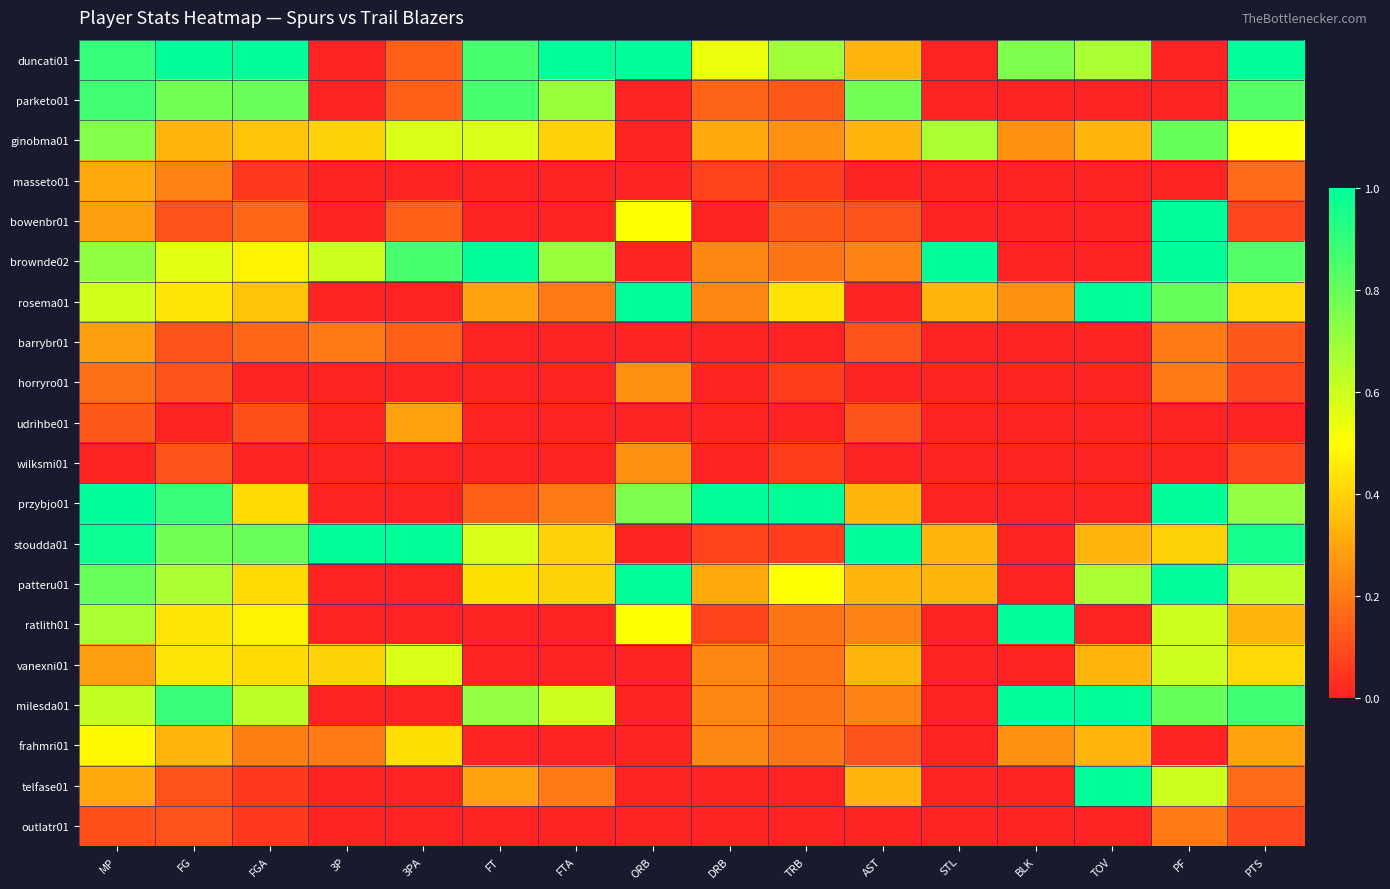

Reading right to left, transcribe all the data shown in this chart.

duncati01: PTS=1.0	PF=0.0	TOV=0.7	BLK=0.8	STL=0.0	AST=0.3	TRB=0.7	DRB=0.5	ORB=1.0	FTA=1.0	FT=0.9	3PA=0.1	3P=0.0	FGA=1.0	FG=1.0	MP=0.9
parketo01: PTS=0.8	PF=0.0	TOV=0.0	BLK=0.0	STL=0.0	AST=0.8	TRB=0.1	DRB=0.2	ORB=0.0	FTA=0.7	FT=0.9	3PA=0.1	3P=0.0	FGA=0.8	FG=0.8	MP=0.9
ginobma01: PTS=0.5	PF=0.8	TOV=0.3	BLK=0.2	STL=0.7	AST=0.3	TRB=0.2	DRB=0.3	ORB=0.0	FTA=0.4	FT=0.6	3PA=0.6	3P=0.4	FGA=0.4	FG=0.3	MP=0.7
masseto01: PTS=0.2	PF=0.0	TOV=0.0	BLK=0.0	STL=0.0	AST=0.0	TRB=0.1	DRB=0.1	ORB=0.0	FTA=0.0	FT=0.0	3PA=0.0	3P=0.0	FGA=0.1	FG=0.2	MP=0.3
bowenbr01: PTS=0.1	PF=1.0	TOV=0.0	BLK=0.0	STL=0.0	AST=0.1	TRB=0.1	DRB=0.0	ORB=0.5	FTA=0.0	FT=0.0	3PA=0.1	3P=0.0	FGA=0.2	FG=0.1	MP=0.3
brownde02: PTS=0.8	PF=1.0	TOV=0.0	BLK=0.0	STL=1.0	AST=0.2	TRB=0.2	DRB=0.2	ORB=0.0	FTA=0.7	FT=1.0	3PA=0.9	3P=0.6	FGA=0.5	FG=0.6	MP=0.7
rosema01: PTS=0.4	PF=0.8	TOV=1.0	BLK=0.2	STL=0.3	AST=0.0	TRB=0.4	DRB=0.2	ORB=1.0	FTA=0.2	FT=0.3	3PA=0.0	3P=0.0	FGA=0.4	FG=0.4	MP=0.6
barrybr01: PTS=0.1	PF=0.2	TOV=0.0	BLK=0.0	STL=0.0	AST=0.1	TRB=0.0	DRB=0.0	ORB=0.0	FTA=0.0	FT=0.0	3PA=0.1	3P=0.2	FGA=0.2	FG=0.1	MP=0.3
horryro01: PTS=0.1	PF=0.2	TOV=0.0	BLK=0.0	STL=0.0	AST=0.0	TRB=0.1	DRB=0.0	ORB=0.2	FTA=0.0	FT=0.0	3PA=0.0	3P=0.0	FGA=0.0	FG=0.1	MP=0.2
udrihbe01: PTS=0.0	PF=0.0	TOV=0.0	BLK=0.0	STL=0.0	AST=0.1	TRB=0.0	DRB=0.0	ORB=0.0	FTA=0.0	FT=0.0	3PA=0.3	3P=0.0	FGA=0.1	FG=0.0	MP=0.1
wilksmi01: PTS=0.1	PF=0.0	TOV=0.0	BLK=0.0	STL=0.0	AST=0.0	TRB=0.1	DRB=0.0	ORB=0.2	FTA=0.0	FT=0.0	3PA=0.0	3P=0.0	FGA=0.0	FG=0.1	MP=0.0
przybjo01: PTS=0.7	PF=1.0	TOV=0.0	BLK=0.0	STL=0.0	AST=0.3	TRB=1.0	DRB=1.0	ORB=0.8	FTA=0.2	FT=0.1	3PA=0.0	3P=0.0	FGA=0.4	FG=0.9	MP=1.0
stoudda01: PTS=1.0	PF=0.4	TOV=0.3	BLK=0.0	STL=0.3	AST=1.0	TRB=0.1	DRB=0.1	ORB=0.0	FTA=0.4	FT=0.6	3PA=1.0	3P=1.0	FGA=0.8	FG=0.8	MP=1.0
patteru01: PTS=0.6	PF=1.0	TOV=0.7	BLK=0.0	STL=0.3	AST=0.3	TRB=0.5	DRB=0.3	ORB=1.0	FTA=0.4	FT=0.4	3PA=0.0	3P=0.0	FGA=0.4	FG=0.7	MP=0.8
ratlith01: PTS=0.3	PF=0.6	TOV=0.0	BLK=1.0	STL=0.0	AST=0.2	TRB=0.2	DRB=0.1	ORB=0.5	FTA=0.0	FT=0.0	3PA=0.0	3P=0.0	FGA=0.5	FG=0.4	MP=0.7
vanexni01: PTS=0.4	PF=0.6	TOV=0.3	BLK=0.0	STL=0.0	AST=0.3	TRB=0.2	DRB=0.2	ORB=0.0	FTA=0.0	FT=0.0	3PA=0.6	3P=0.4	FGA=0.4	FG=0.4	MP=0.3
milesda01: PTS=0.9	PF=0.8	TOV=1.0	BLK=1.0	STL=0.0	AST=0.2	TRB=0.2	DRB=0.2	ORB=0.0	FTA=0.6	FT=0.7	3PA=0.0	3P=0.0	FGA=0.6	FG=0.9	MP=0.6
frahmri01: PTS=0.3	PF=0.0	TOV=0.3	BLK=0.2	STL=0.0	AST=0.1	TRB=0.2	DRB=0.2	ORB=0.0	FTA=0.0	FT=0.0	3PA=0.4	3P=0.2	FGA=0.2	FG=0.3	MP=0.5
telfase01: PTS=0.2	PF=0.6	TOV=1.0	BLK=0.0	STL=0.0	AST=0.3	TRB=0.0	DRB=0.0	ORB=0.0	FTA=0.2	FT=0.3	3PA=0.0	3P=0.0	FGA=0.1	FG=0.1	MP=0.3
outlatr01: PTS=0.1	PF=0.2	TOV=0.0	BLK=0.0	STL=0.0	AST=0.0	TRB=0.0	DRB=0.0	ORB=0.0	FTA=0.0	FT=0.0	3PA=0.0	3P=0.0	FGA=0.1	FG=0.1	MP=0.1